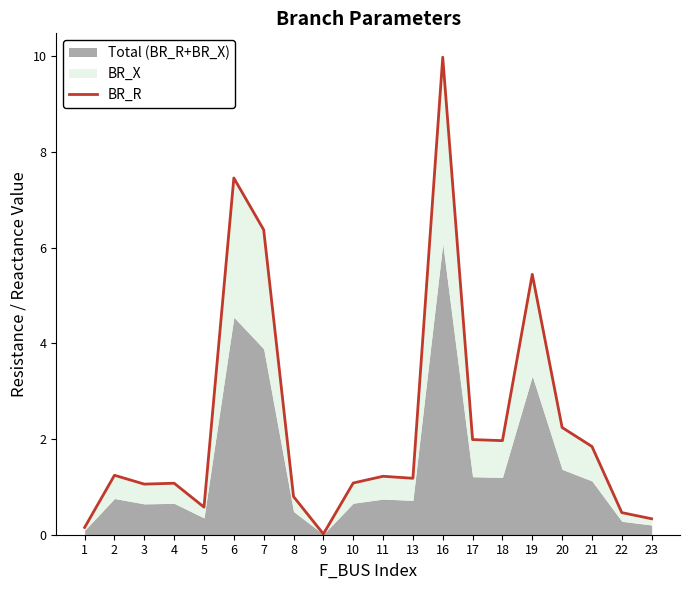

Does the chart have visible grid lines?

No